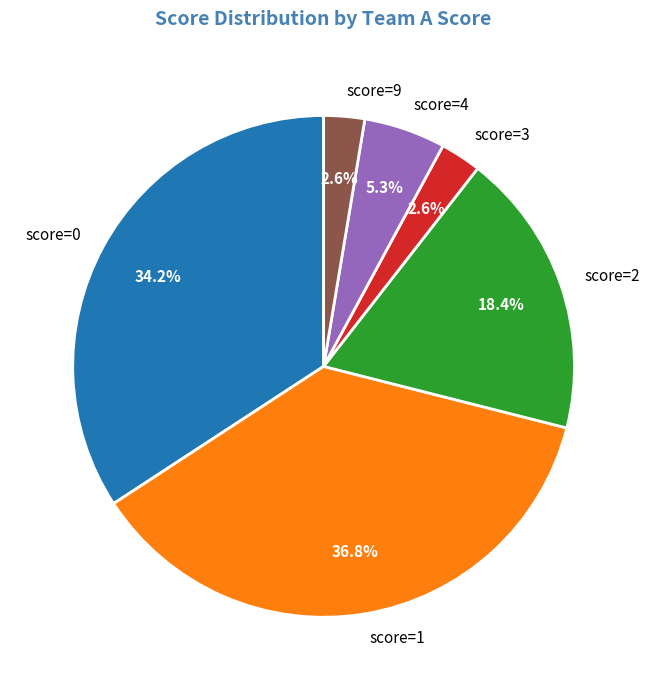

Count the number of slices in the pie.

6